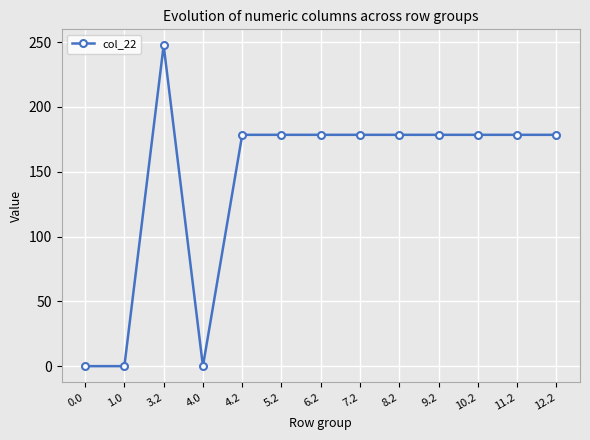

True or false: the data has more than 1 interior local peaks.

True